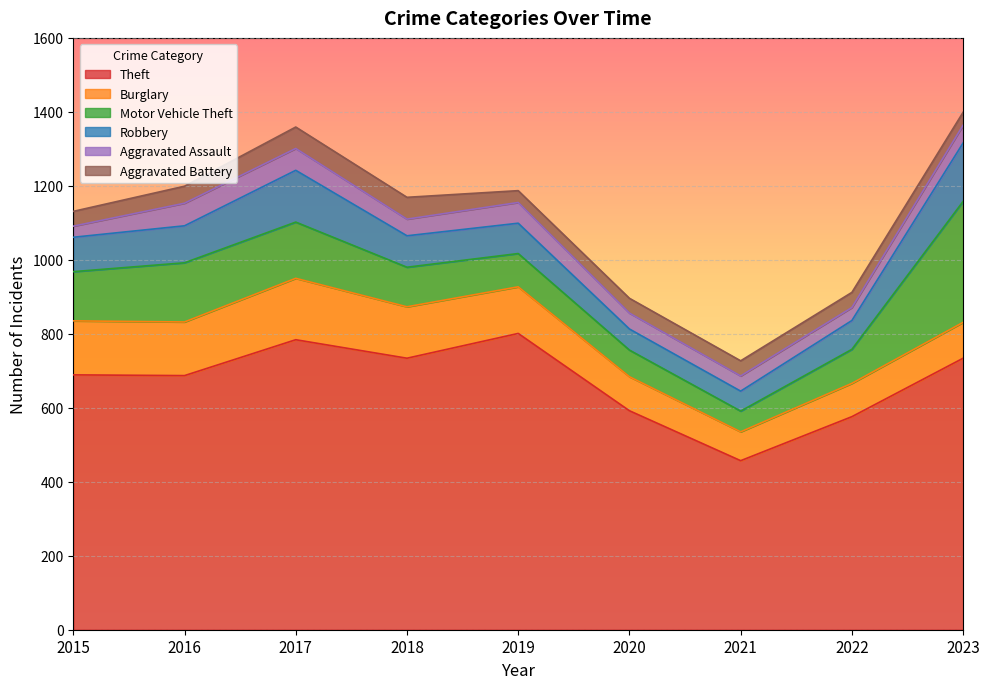

At which label does Robbery first exceed 85?

2015